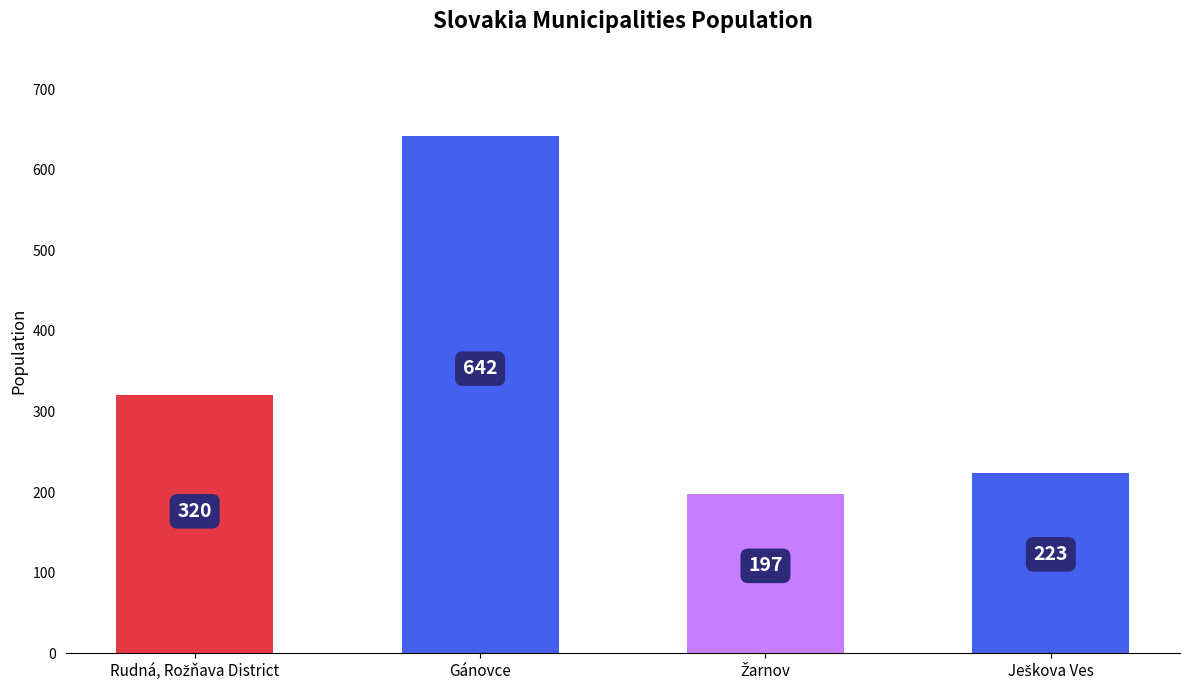

What position from the left is Gánovce?

2